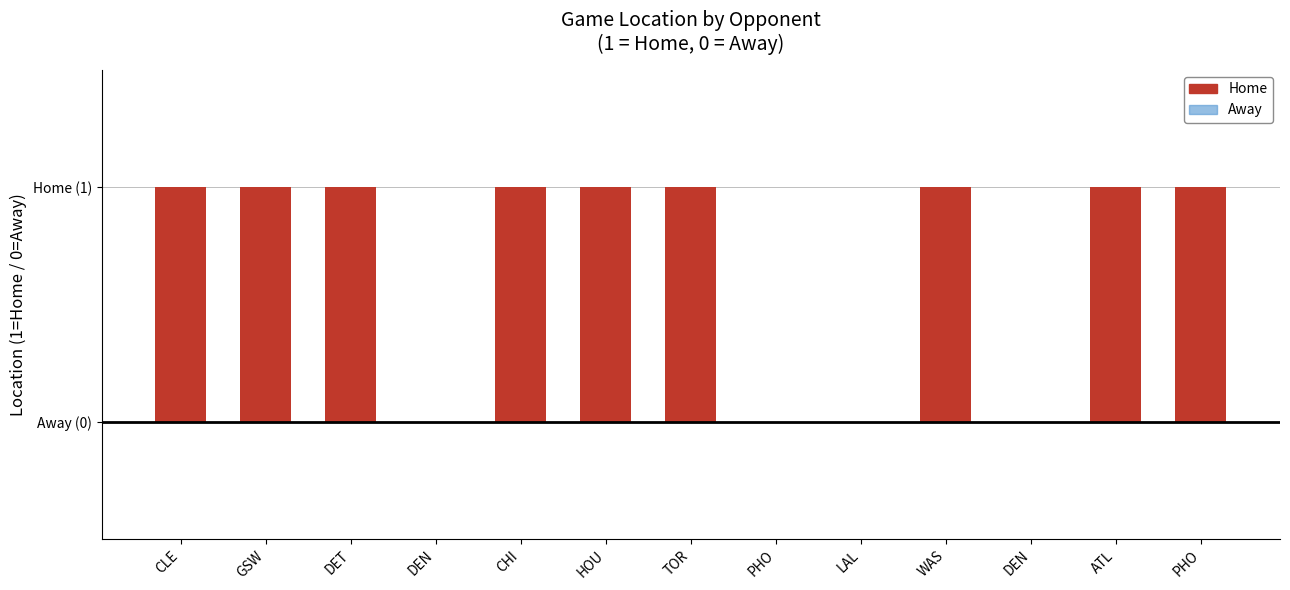

List the labels in order of value, largest first.

CLE, GSW, DET, CHI, HOU, TOR, WAS, ATL, PHO, DEN, PHO, LAL, DEN